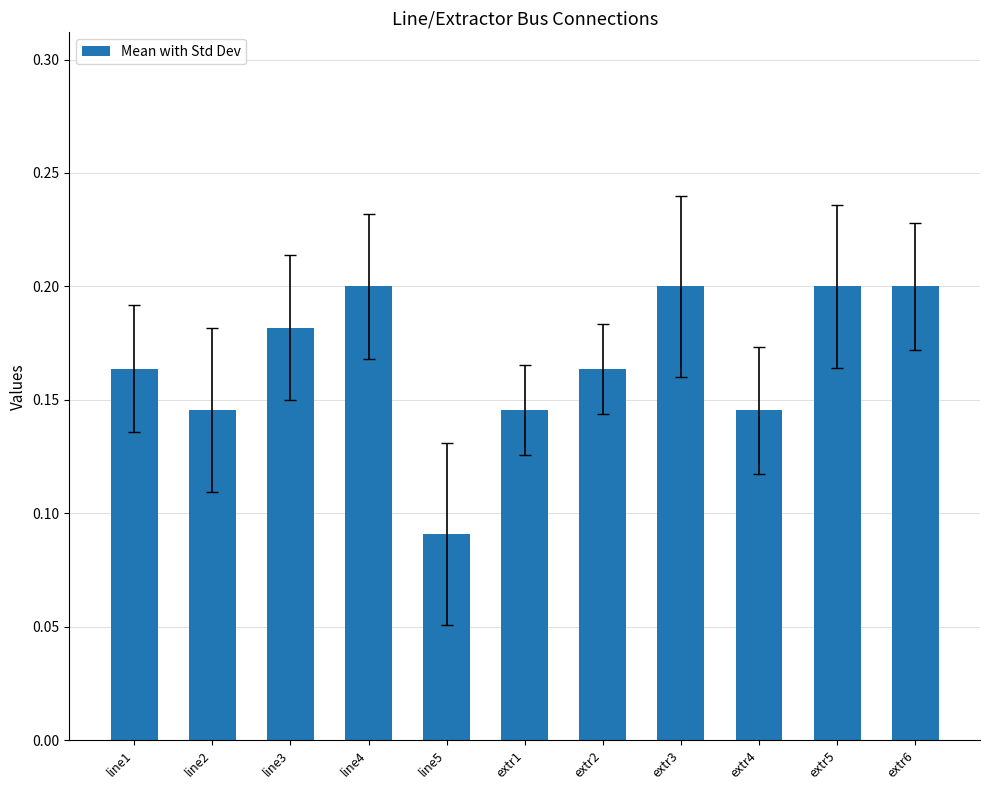

The value at extr6 is 0.2. True or false?

True